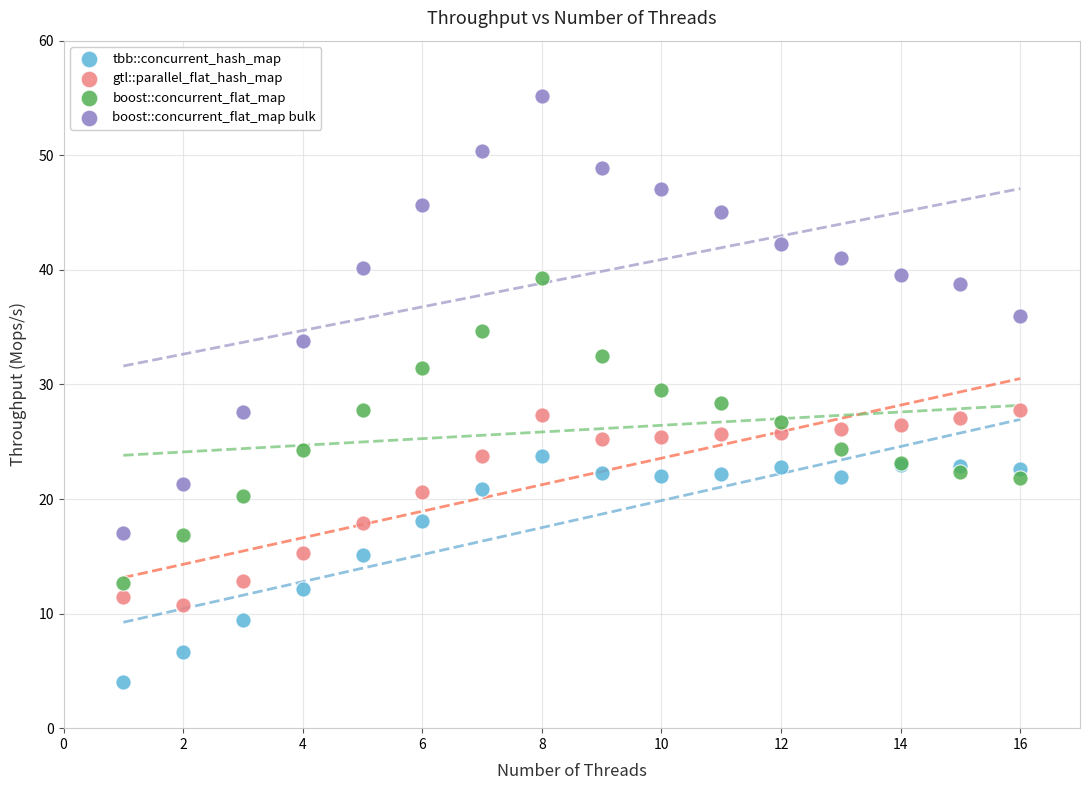

What are all the series names shown in the legend?

tbb::concurrent_hash_map, gtl::parallel_flat_hash_map, boost::concurrent_flat_map, boost::concurrent_flat_map bulk